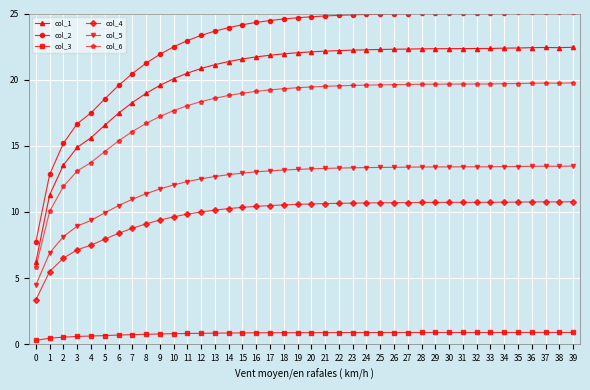

Which series has the largest range (max minus min)?

col_2